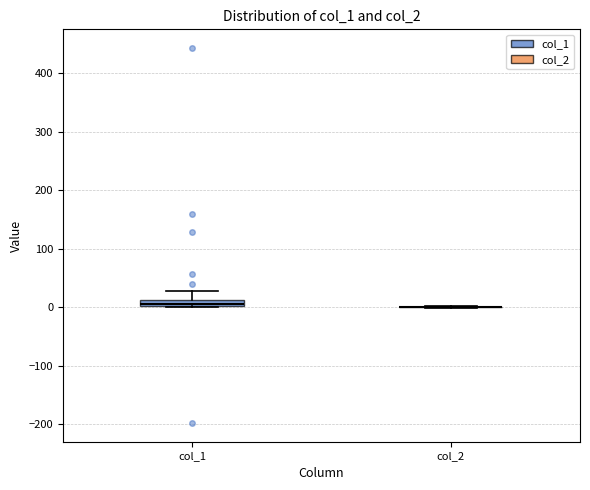

Comparing the boxes themselves (not the whiskers), which one is the tallest?

col_1